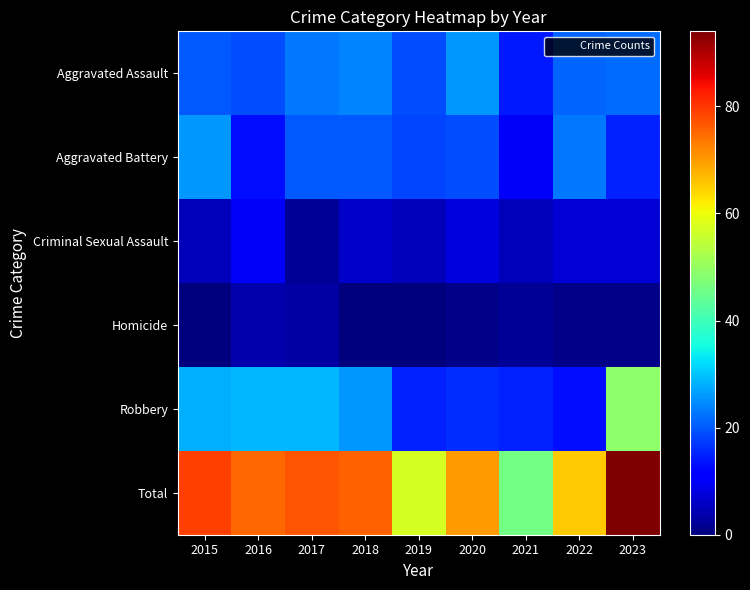

What is the spread (max minus min) of values at 2019?

57